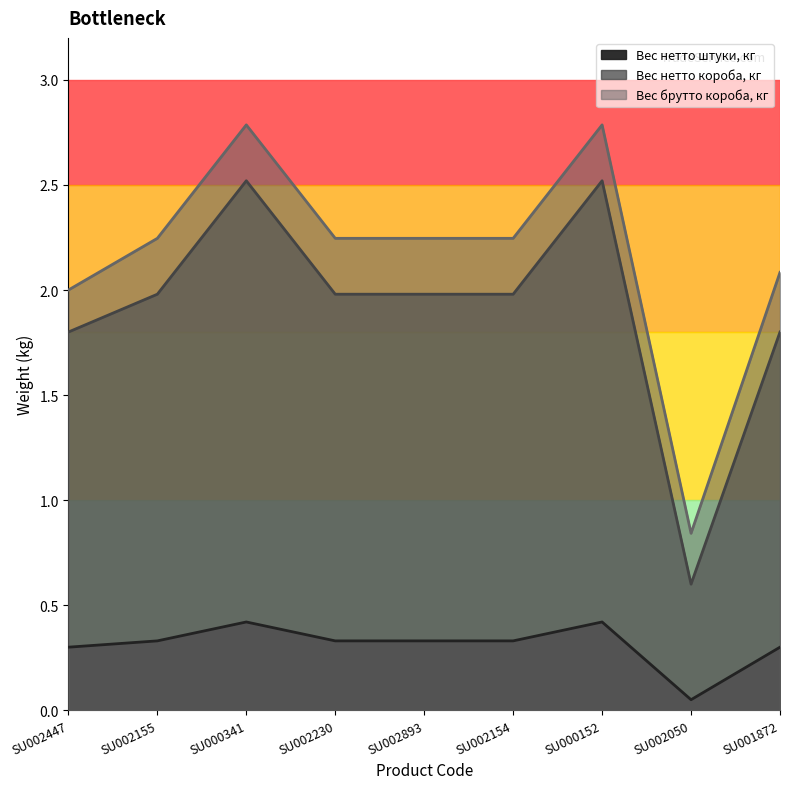

What is the difference between the maximum and minimum values in the Вес брутто короба, кг series?

1.9